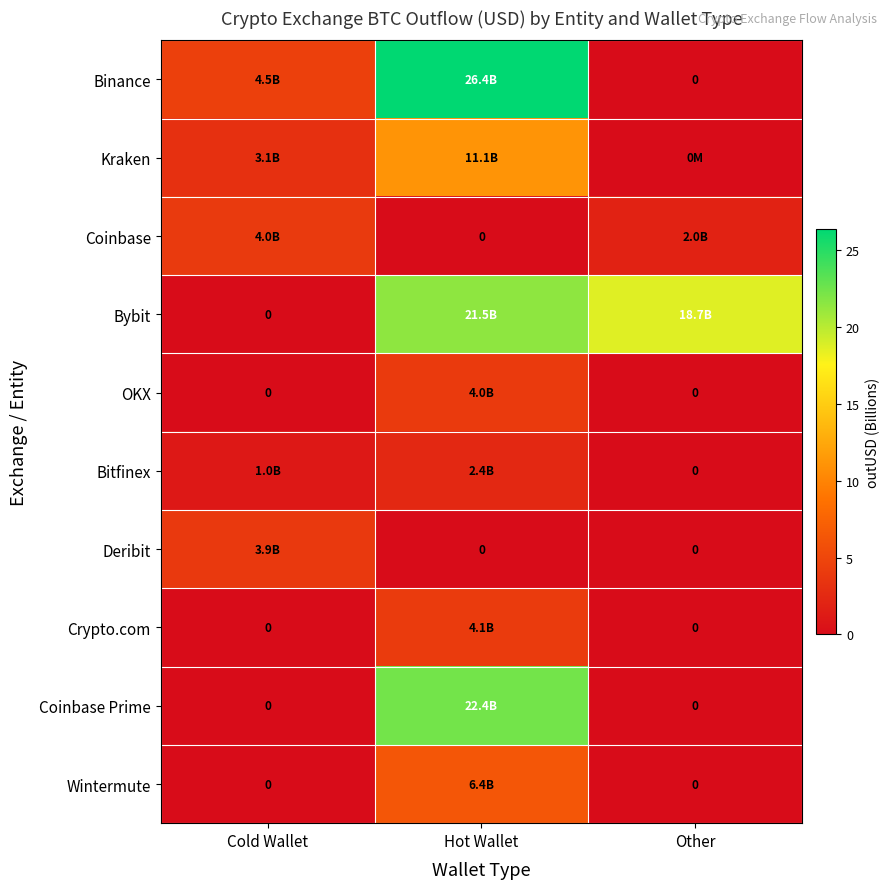

Which series has the largest range (max minus min)?

Binance